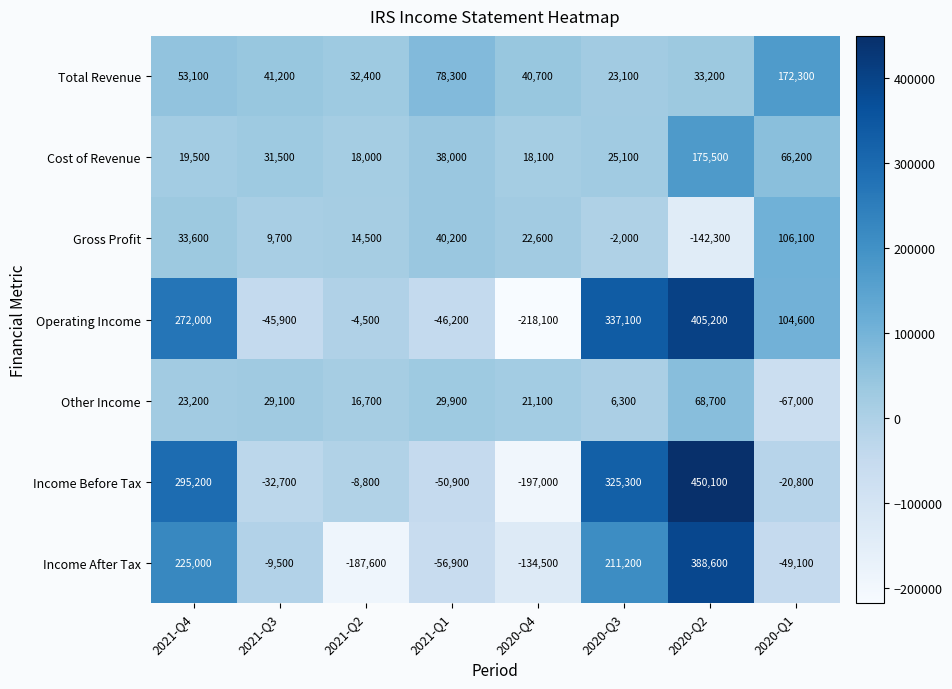

What is the highest value of the Total Revenue series?

172300